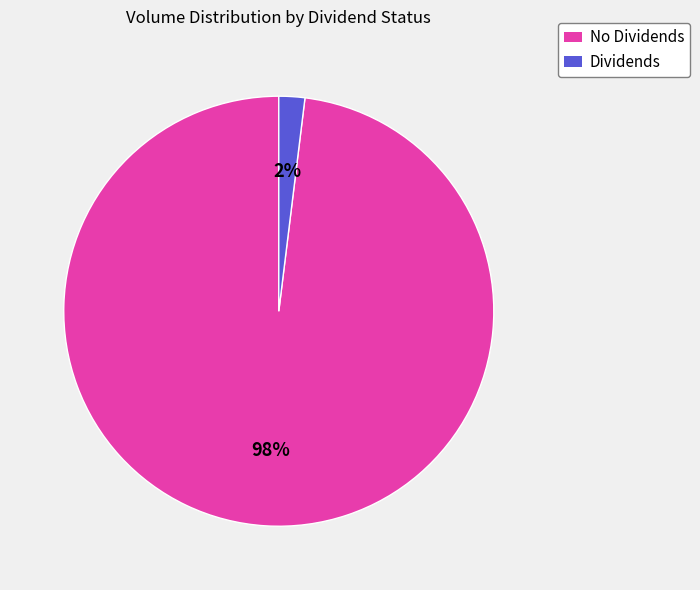

To the nearest percent, what is the difference between the largest and smallest slice percentages?

96%